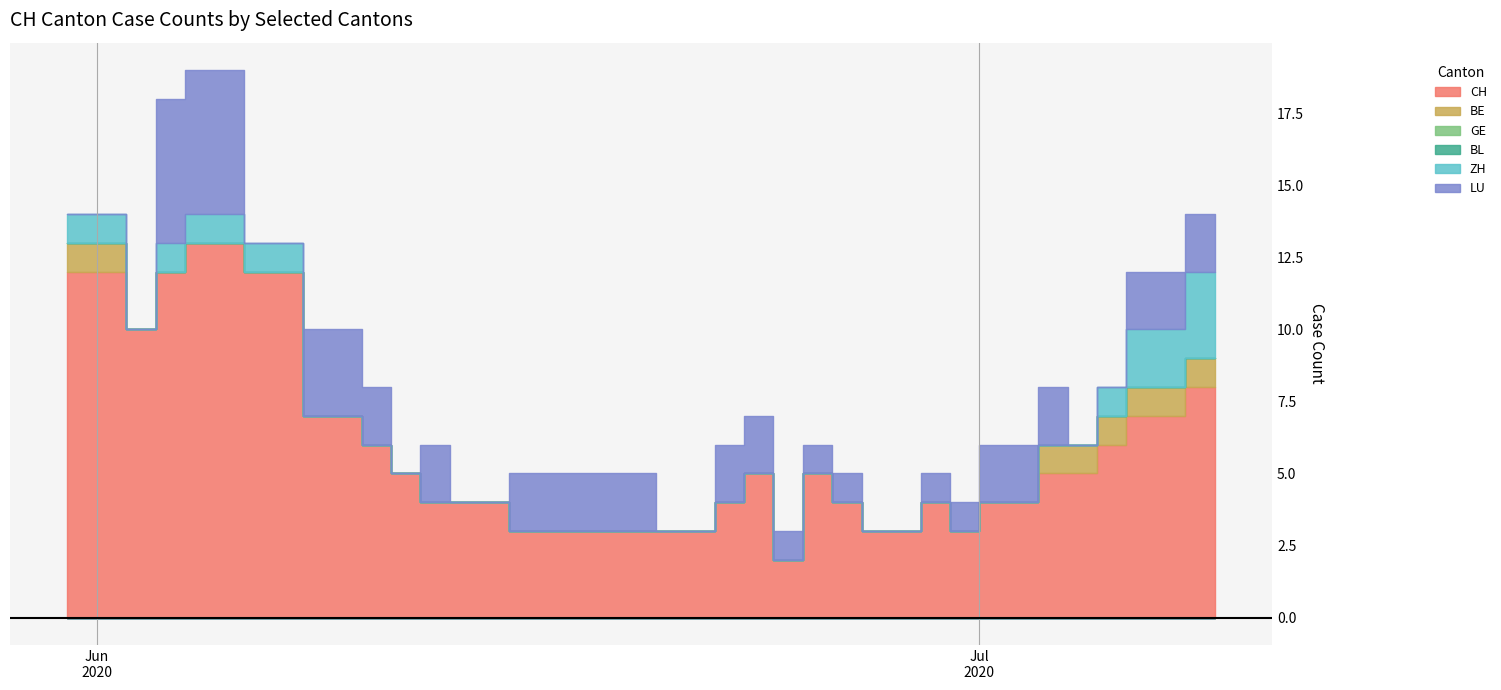

What is the approximate value of ZH at 37?

2